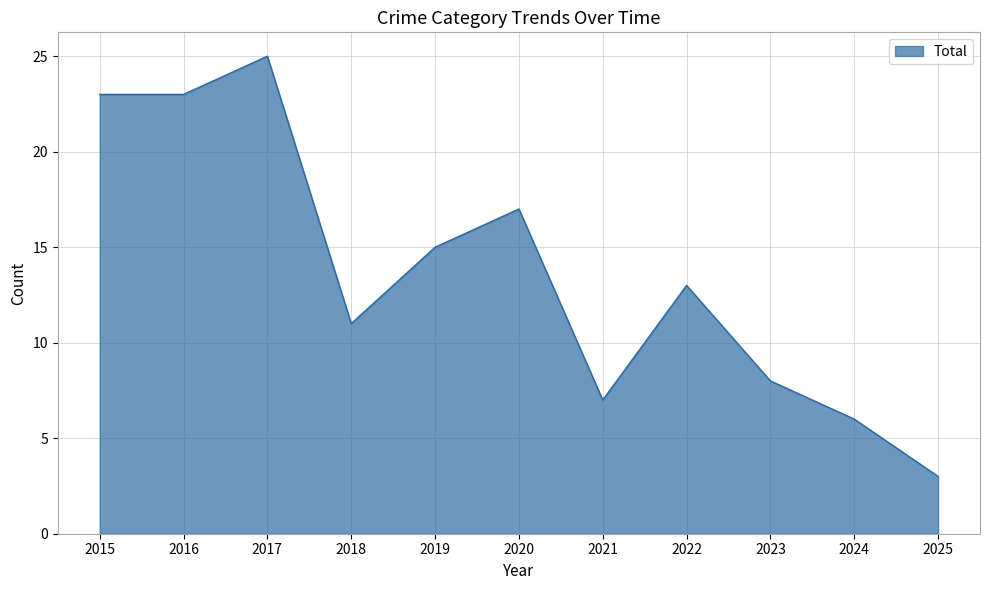

The value at 2018 is 11. True or false?

True